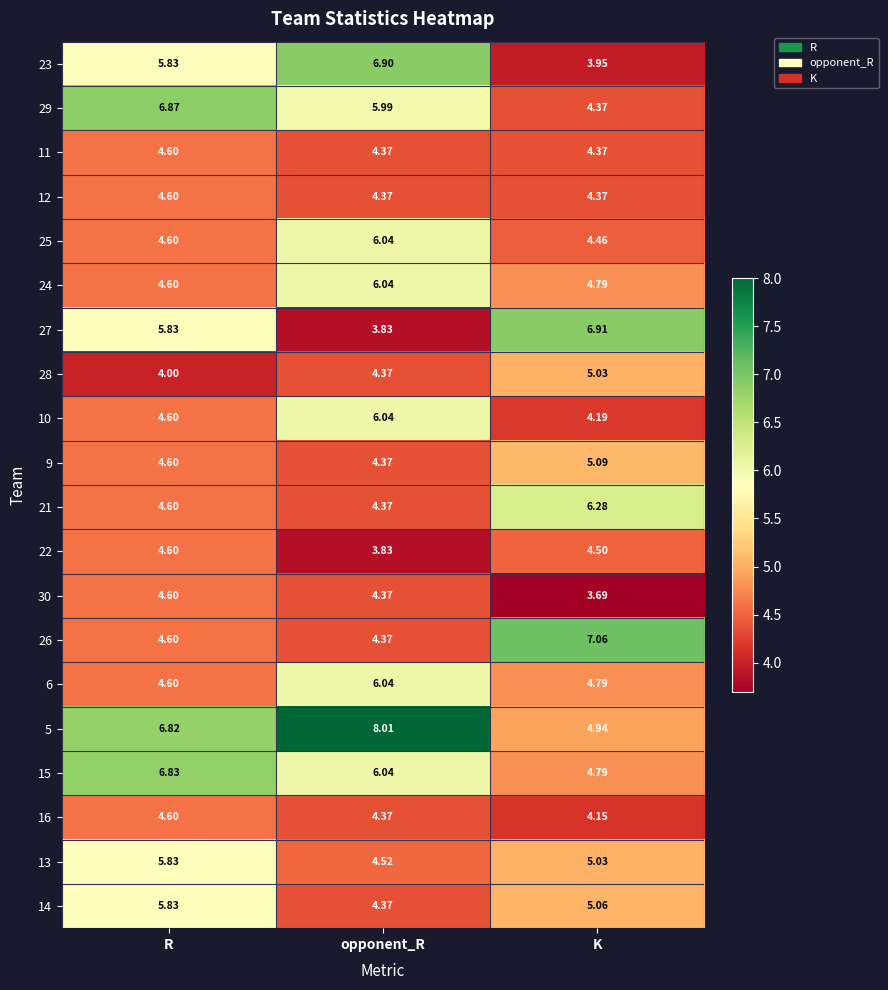

At which label does 29 reach its minimum?

K